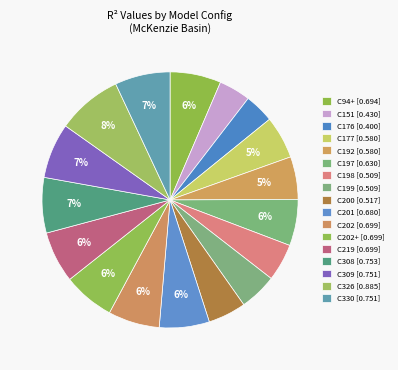

How many slices are in this pie chart?

17